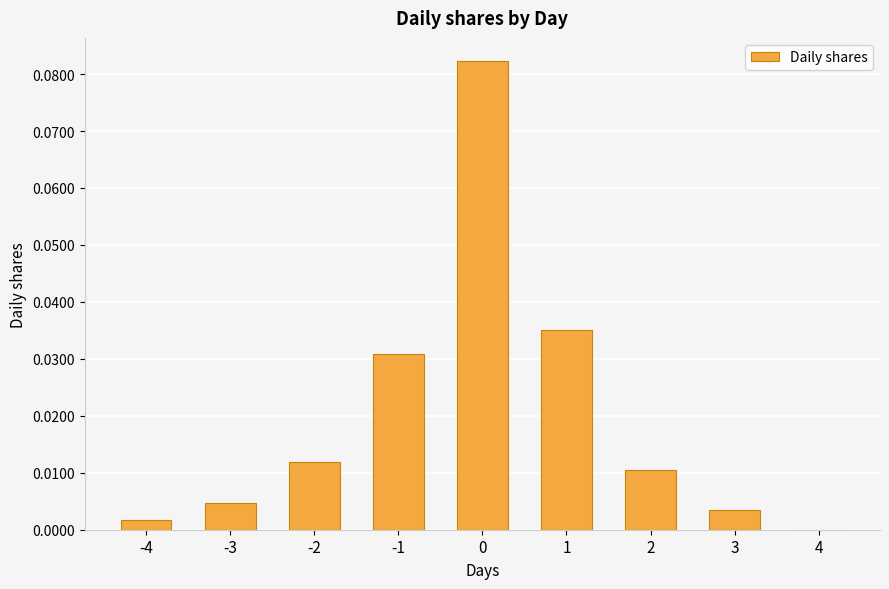

How many positive values are there?

8